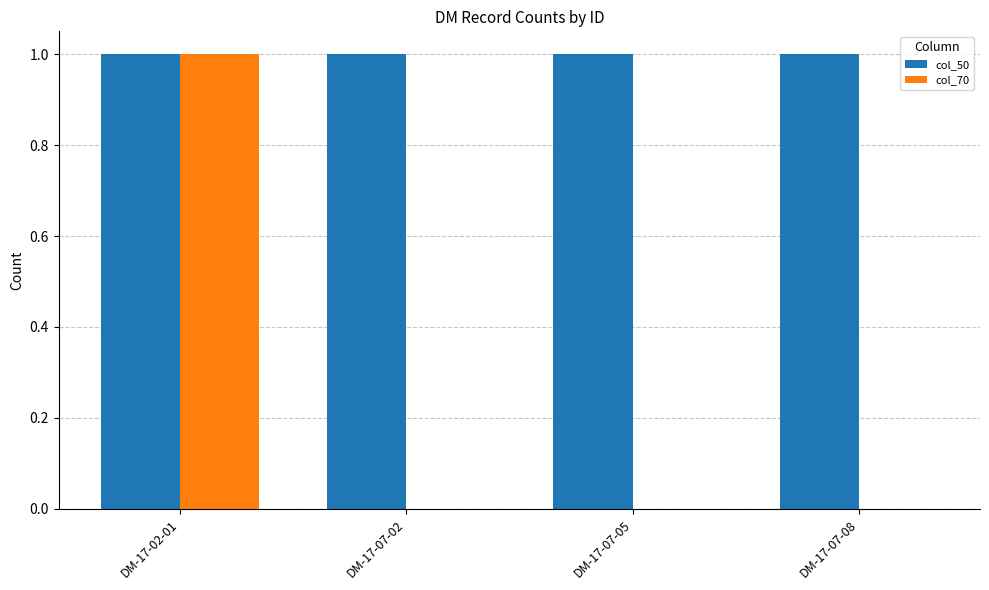

Count the col_70 values in the range 0 to 1.

4